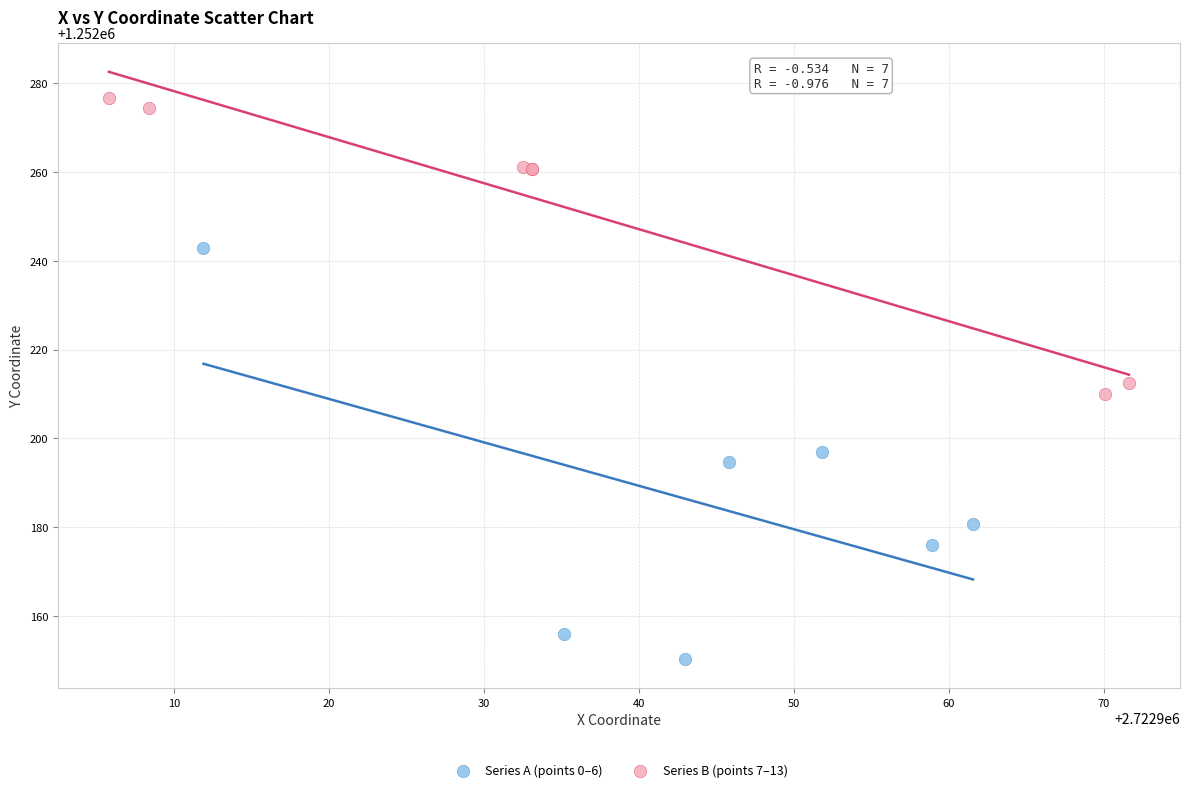

Which series reaches the maximum Y coordinate?

Series B (points 7–13)